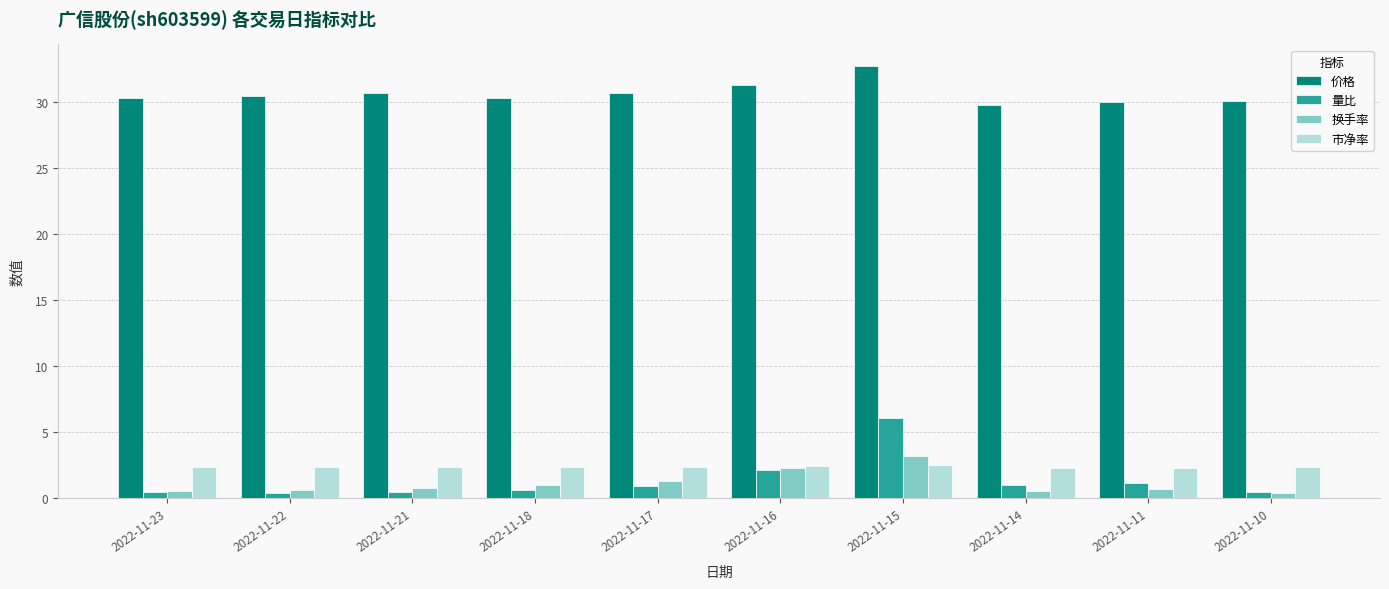

At how many categories does at least one series exceed 10?

10